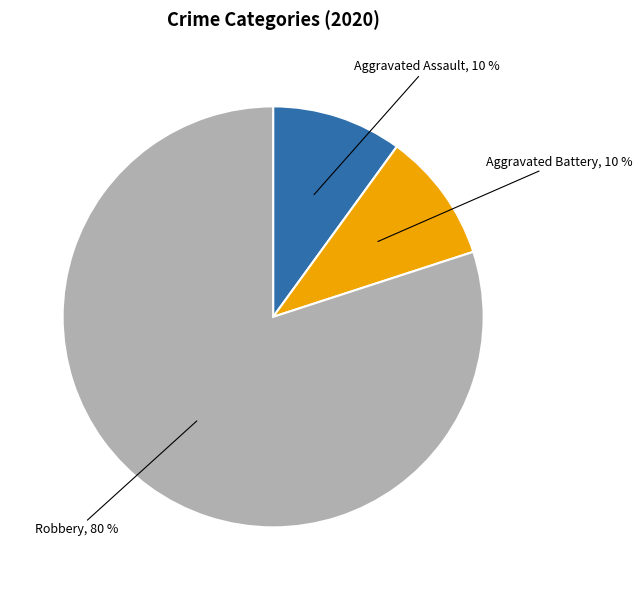

Is there a majority slice in this chart?

Yes